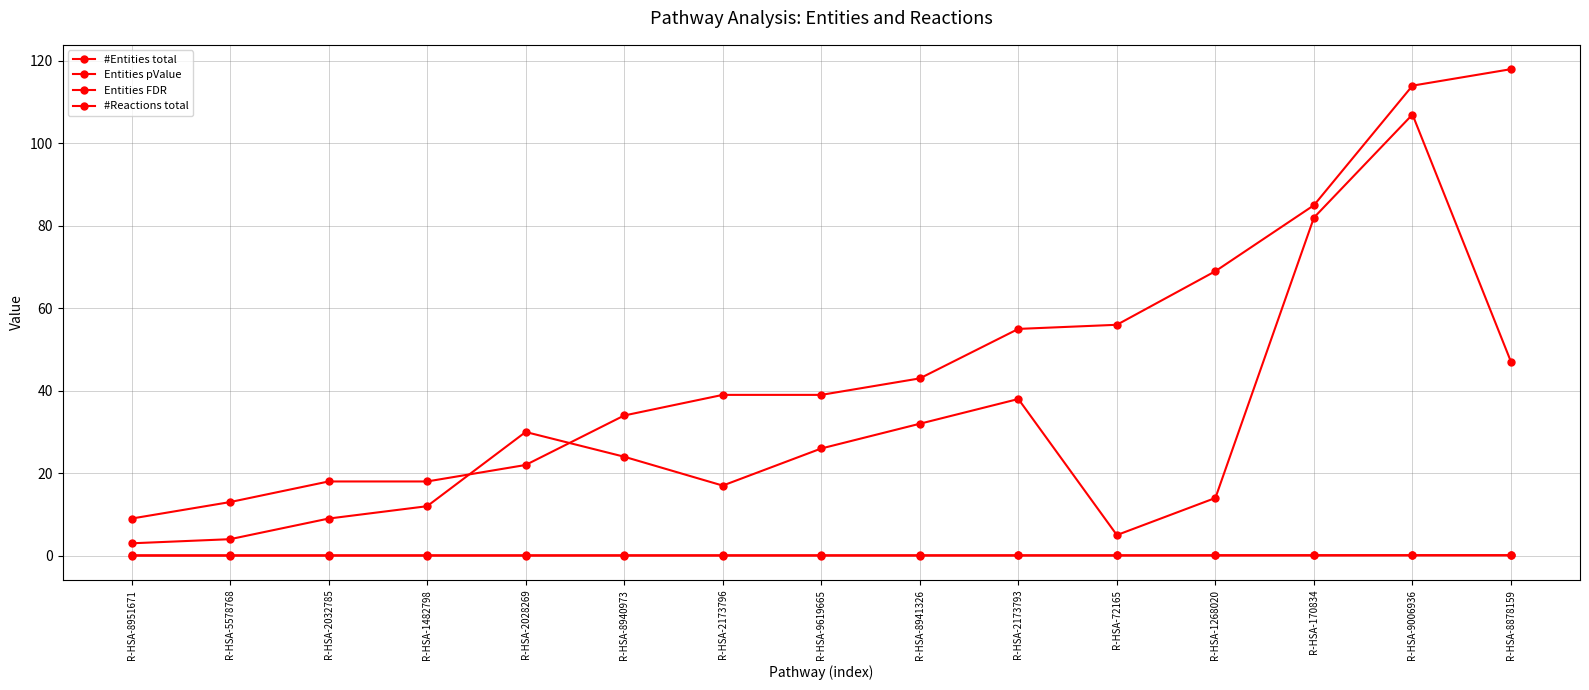

Rank the categories by Entities pValue value from highest to lowest.

R-HSA-8878159, R-HSA-9006936, R-HSA-170834, R-HSA-1268020, R-HSA-72165, R-HSA-2173793, R-HSA-8941326, R-HSA-2173796, R-HSA-9619665, R-HSA-8940973, R-HSA-2028269, R-HSA-2032785, R-HSA-1482798, R-HSA-5578768, R-HSA-8951671